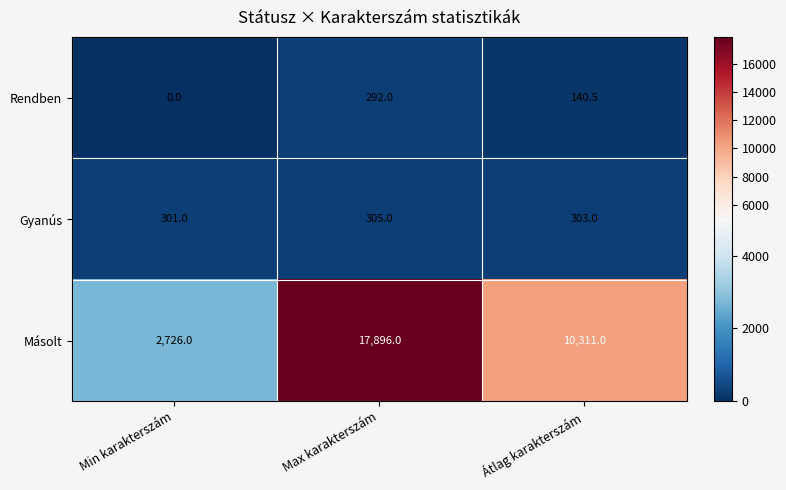

At which category is the sum across all series the highest?

Max karakterszám